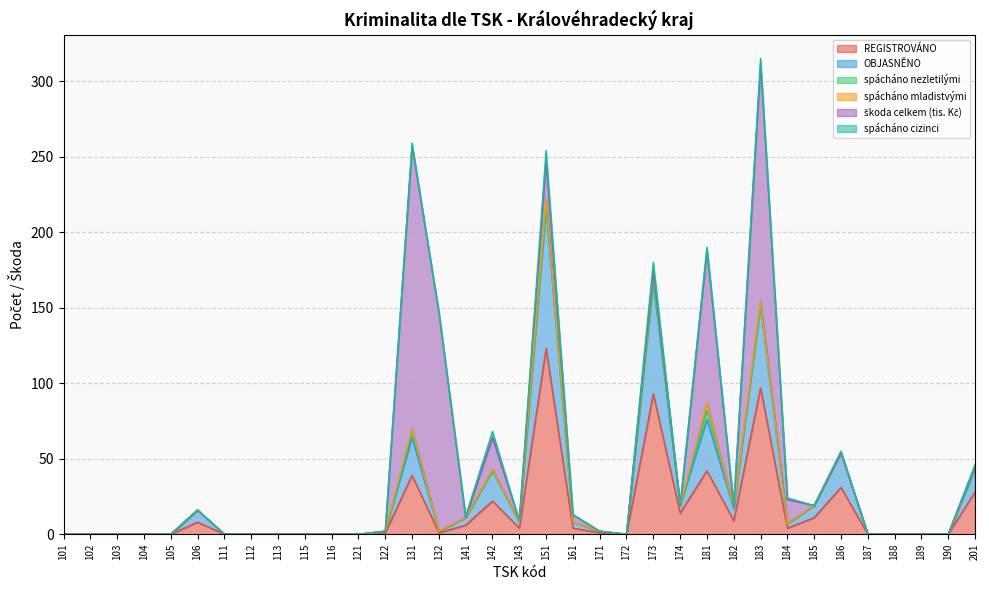

Count the number of categories in the chart.

35